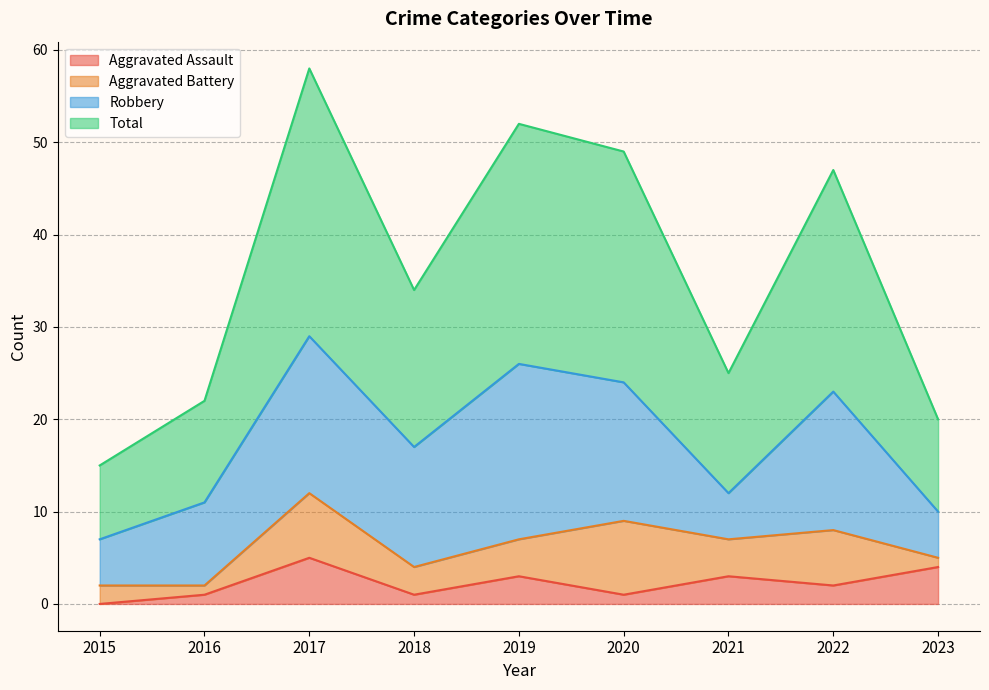

What is the highest value of the Aggravated Assault series?

5